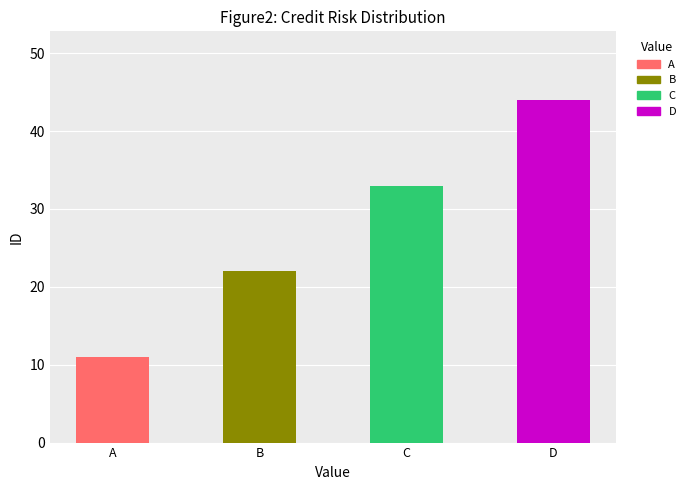

Count the values in the range 22 to 44.

3